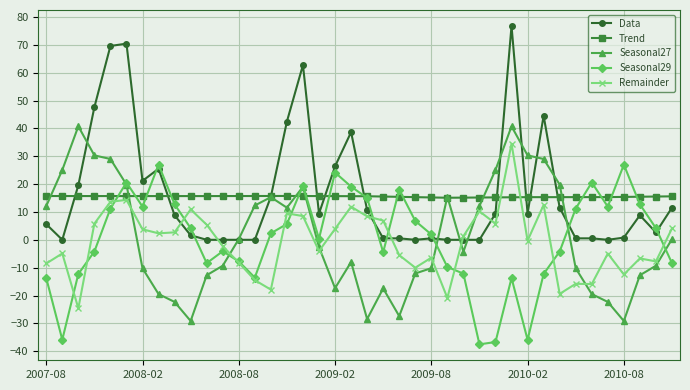

List the series in order of their peak value, lowest first.

Trend, Seasonal29, Remainder, Seasonal27, Data